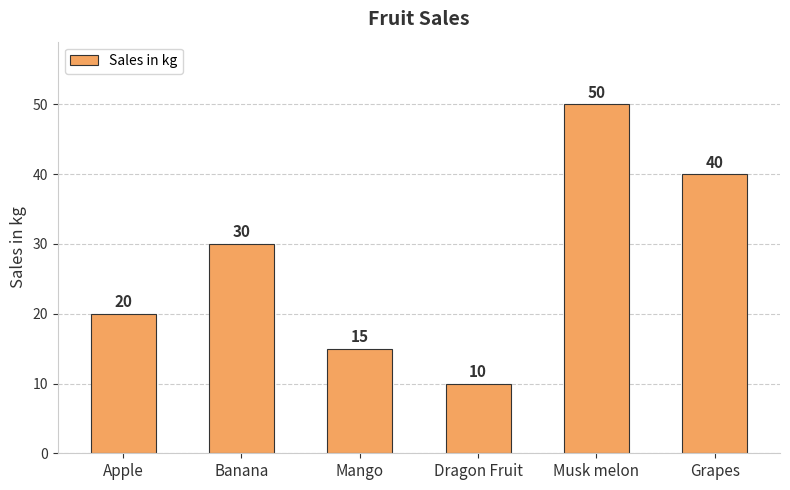

Is it true that the value at Banana is 16?

False